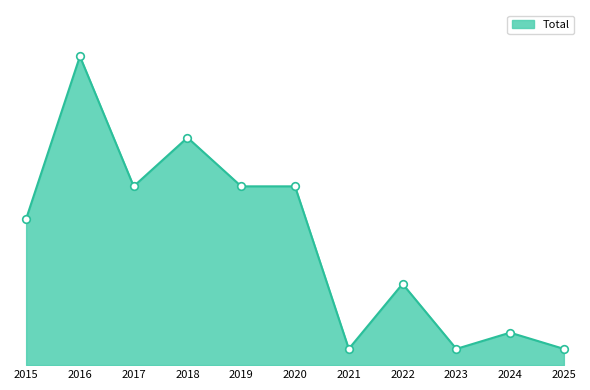

What is the change in value from 2022 to 2024?

-3